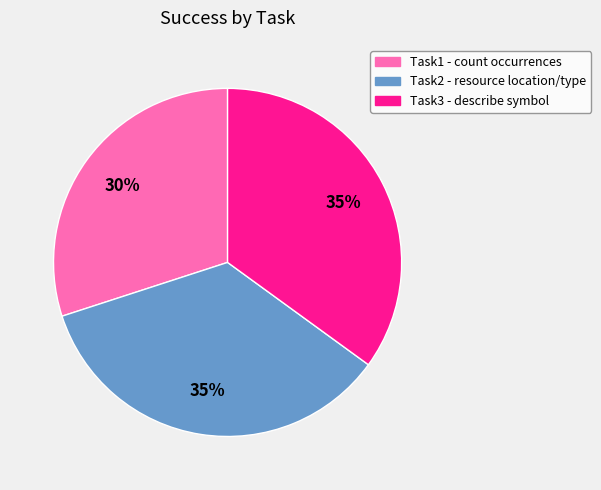

Is there any slice that represents more than half of the pie?

No